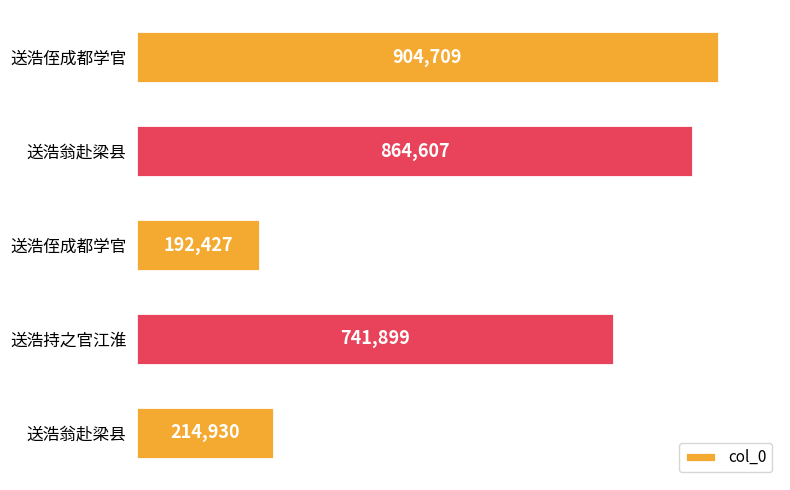

Are the bars horizontal?

Yes